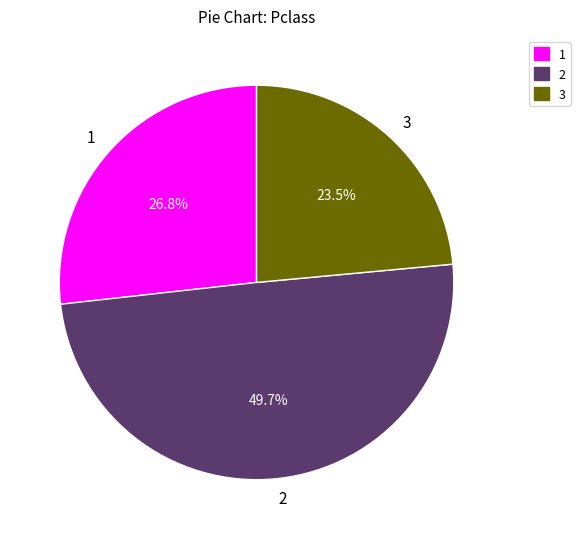

What percentage do 2 and 1 together represent?

76.5%